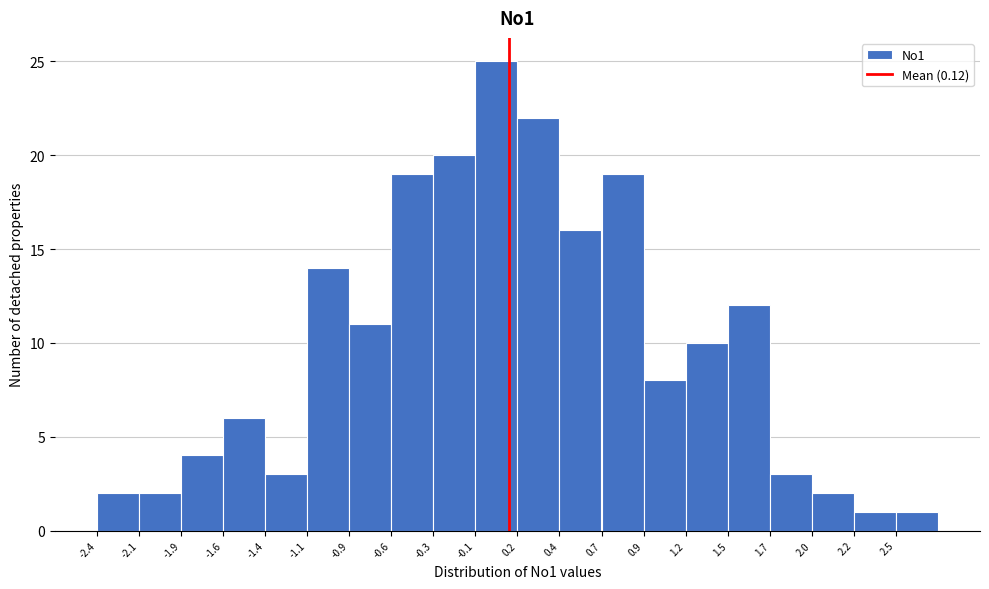

What is the height of the bar covering -0.60 to -0.35 on the x-axis? Neither the bar edges nor the heights are printed on the chart, so give them approximately, as read against the axes.

19